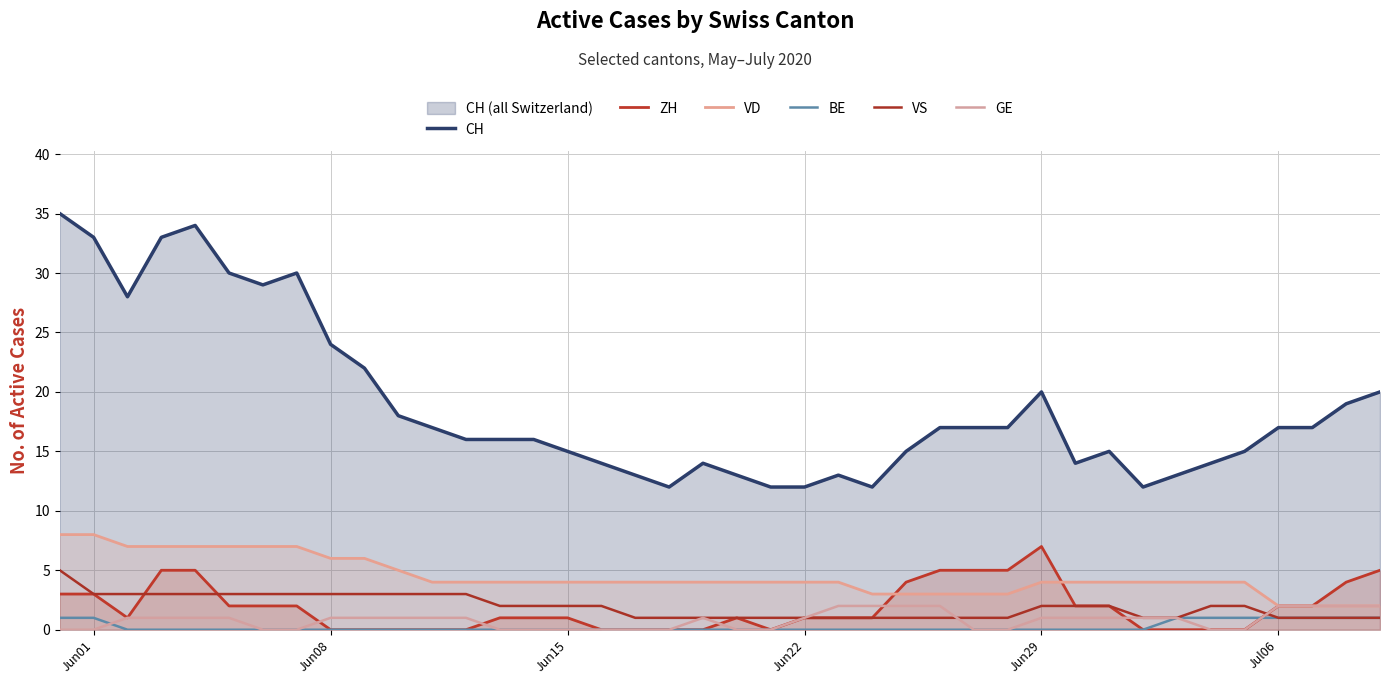

What is the average value of the CH series?

19